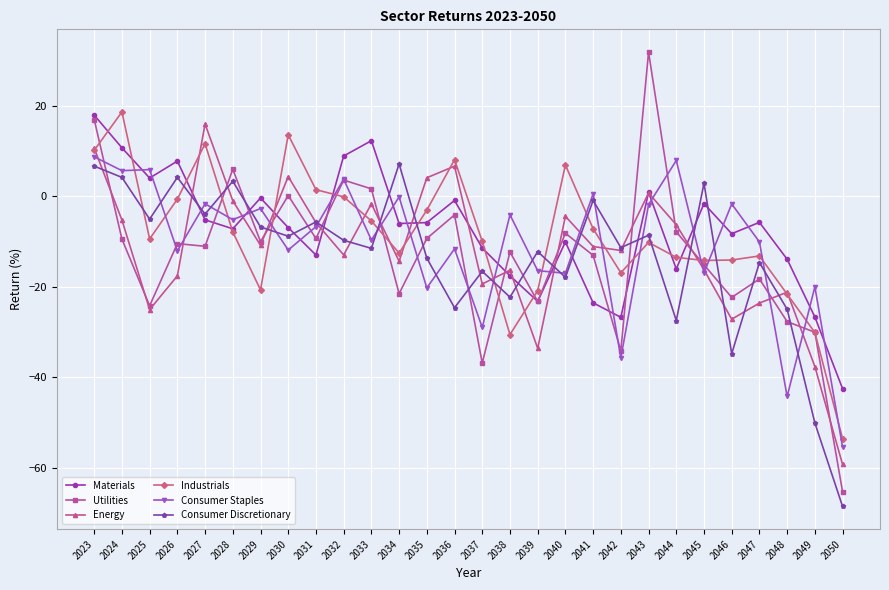

Between which two adjacent categories do Consumer Discretionary and Utilities first intersect?

2023 and 2024